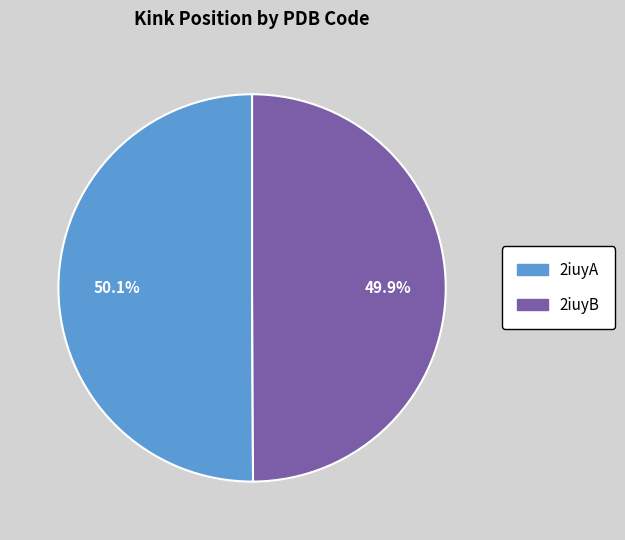

Is there a majority slice in this chart?

Yes